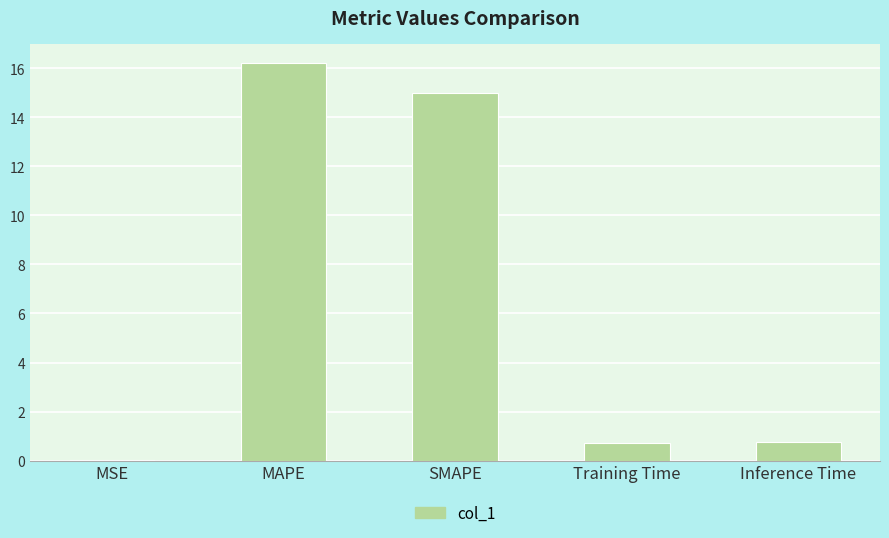

What is the greatest value displayed?

16.2